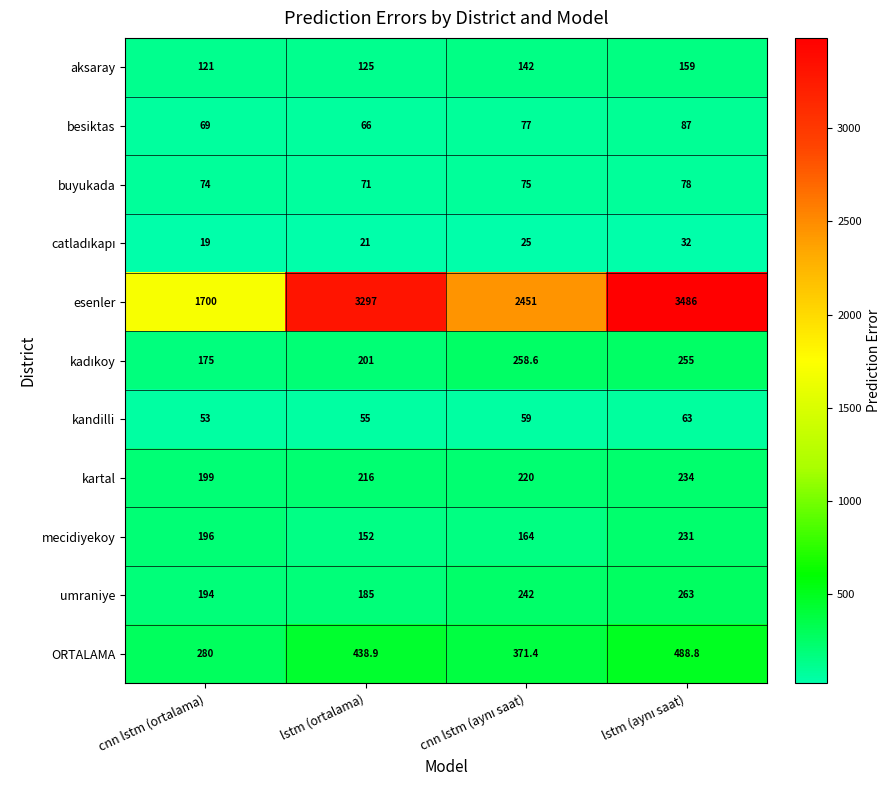

How many values in the besiktas series are below 77?

2